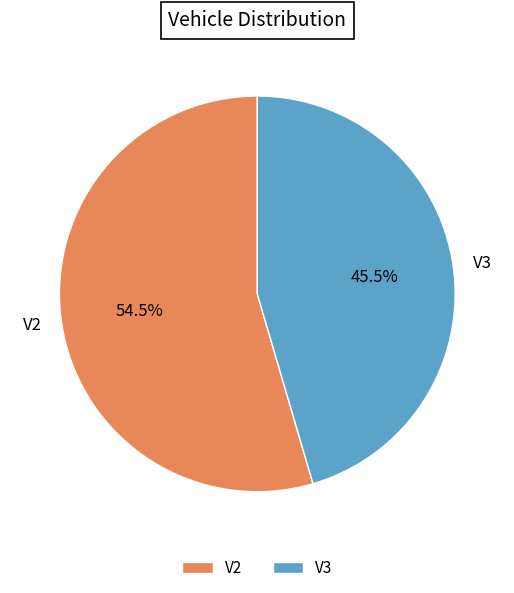

Rank the categories by value from lowest to highest.

V3, V2